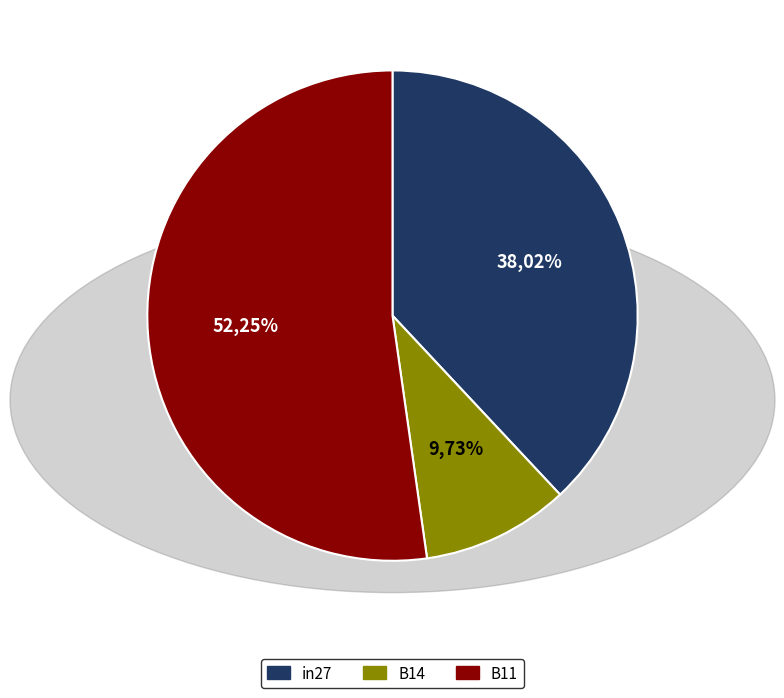

Which category accounts for the majority?

B11